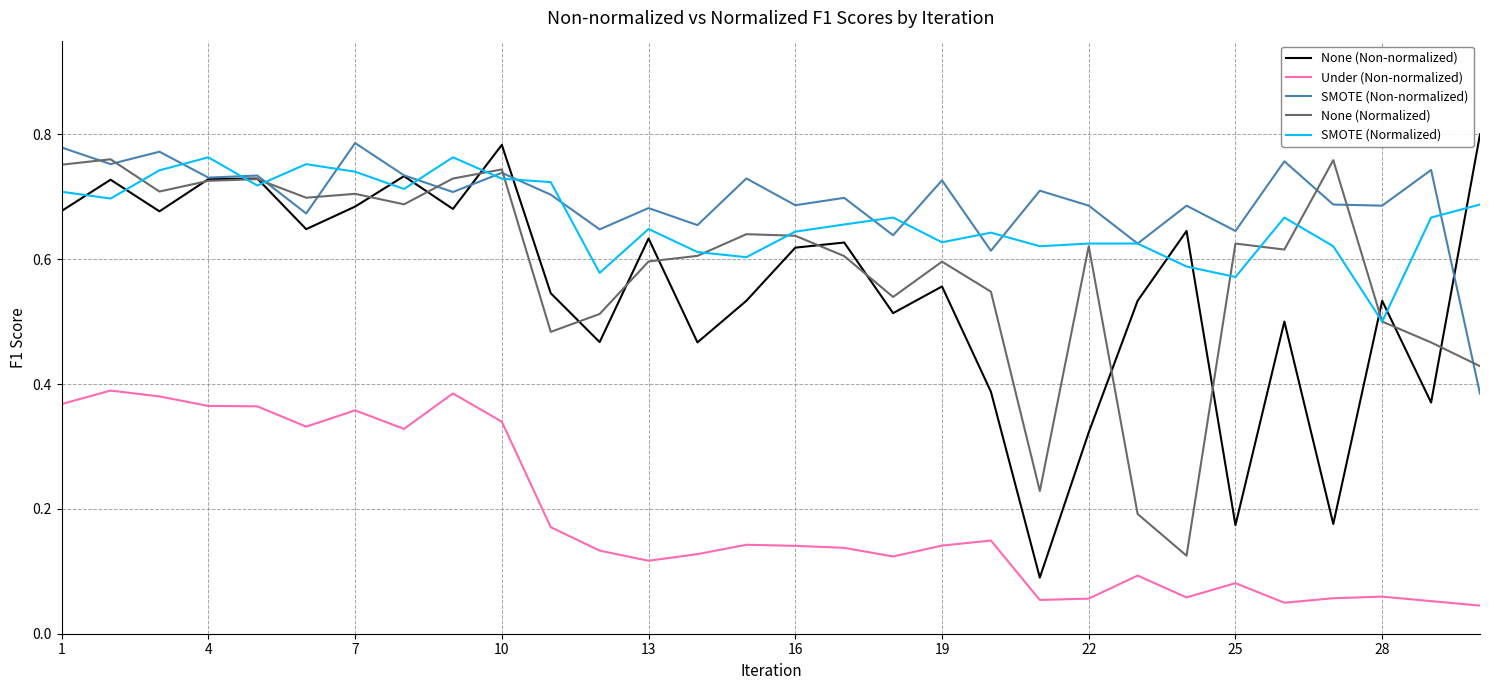

True or false: Under (Non-normalized) has more than 1 points higher than both neighbors.

True